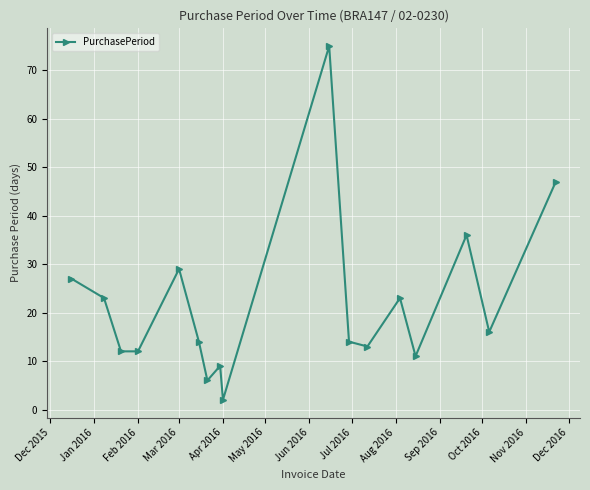

What is the maximum value shown in the chart?

75